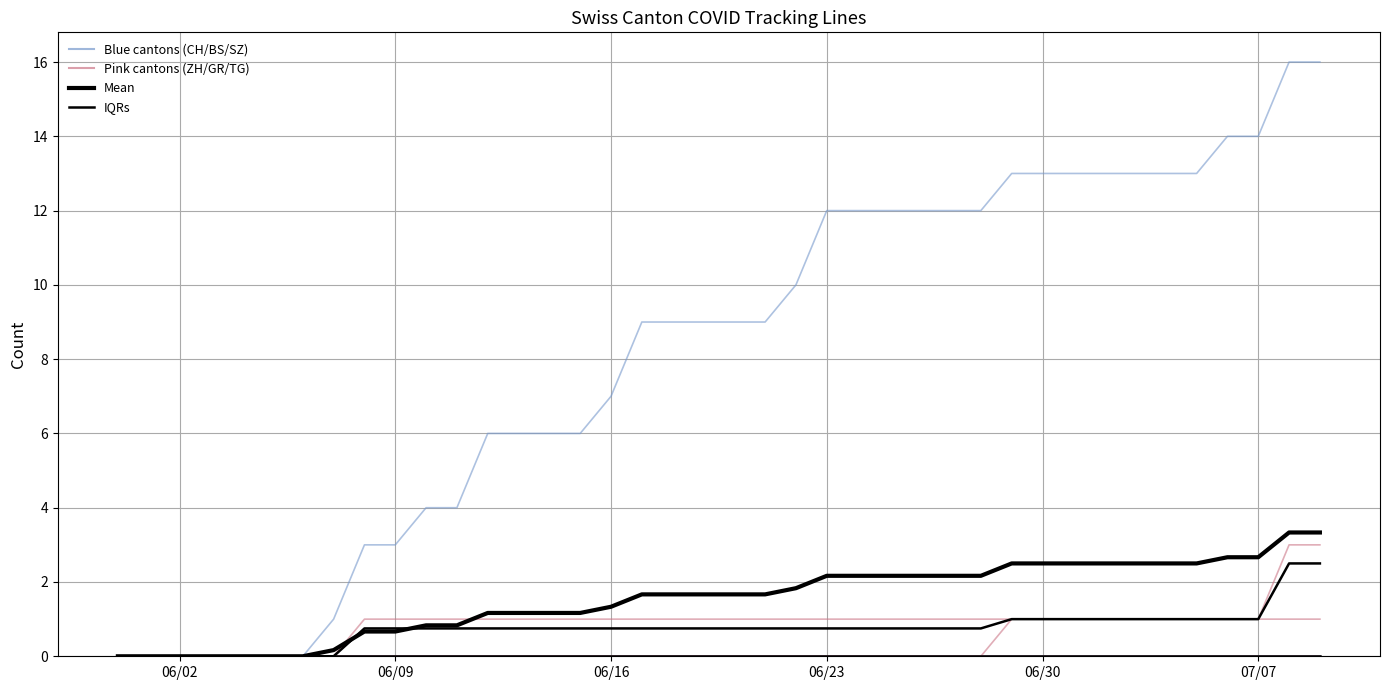

At which label is CH closest to 8?

06/16